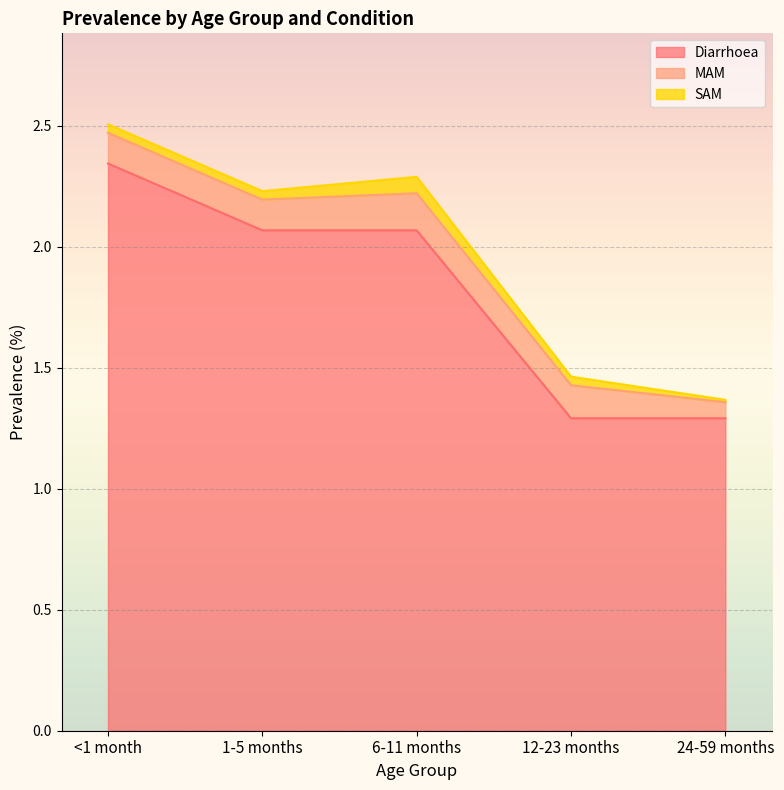

Which category has the lowest value across all series?

24-59 months